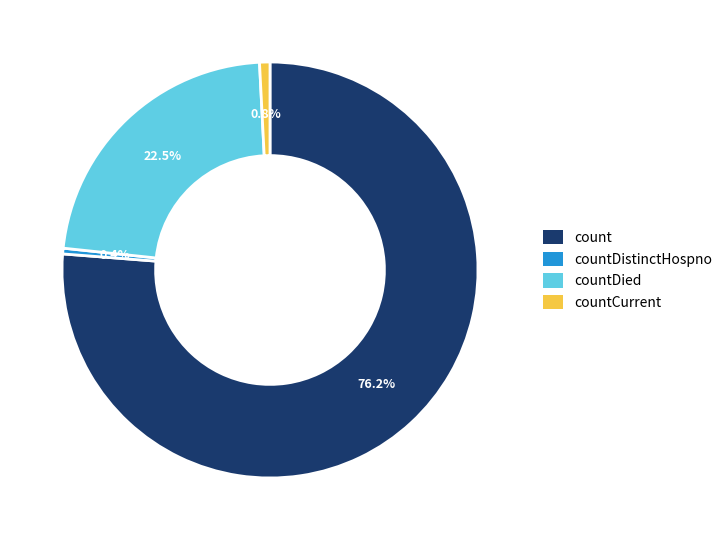

How many slices are in this pie chart?

4